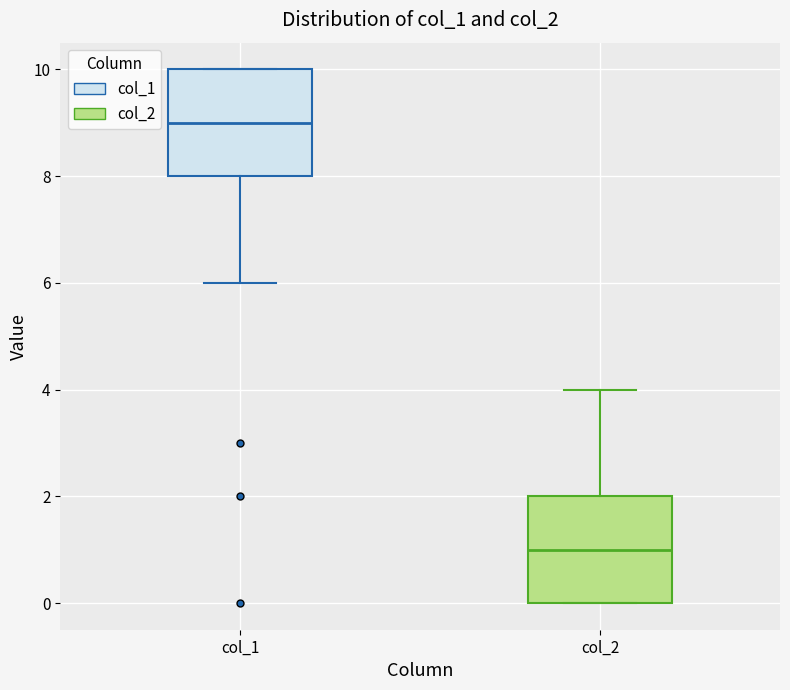

Reading left to right, transcribe this box plot: for each box, give where its median line is, the range the box spans, and where its two whiskers end, as read against the y-axis. The values are not printed on the chart, so give them approximately, as read against the axis.

col_1: median 9, box 8 to 10, whiskers 6 to 10
col_2: median 1, box 0 to 2, whiskers 0 to 4